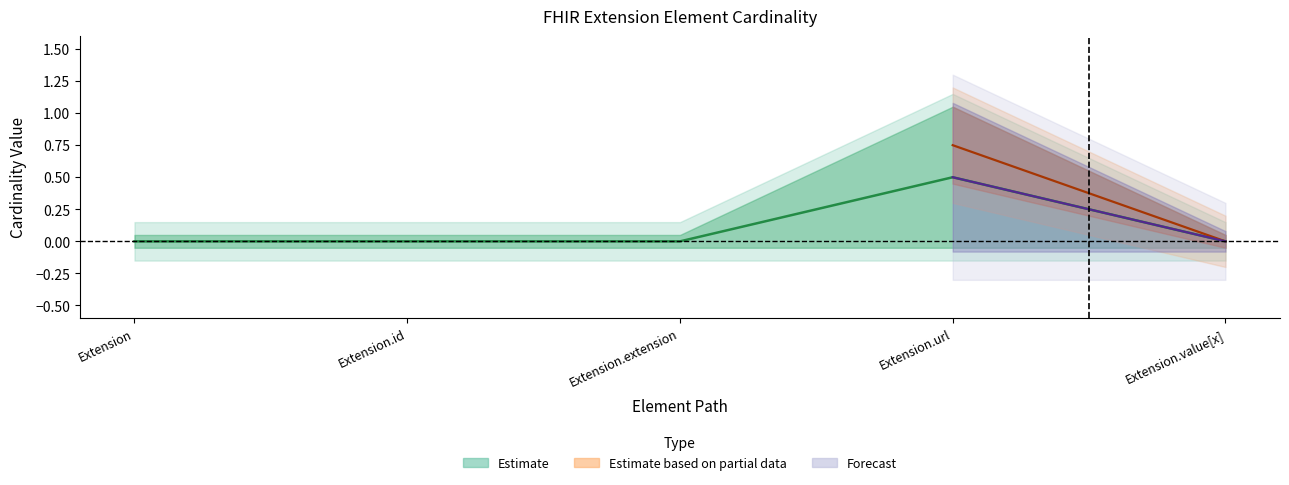

The value at Extension.value[x] is -0.2. True or false?

False